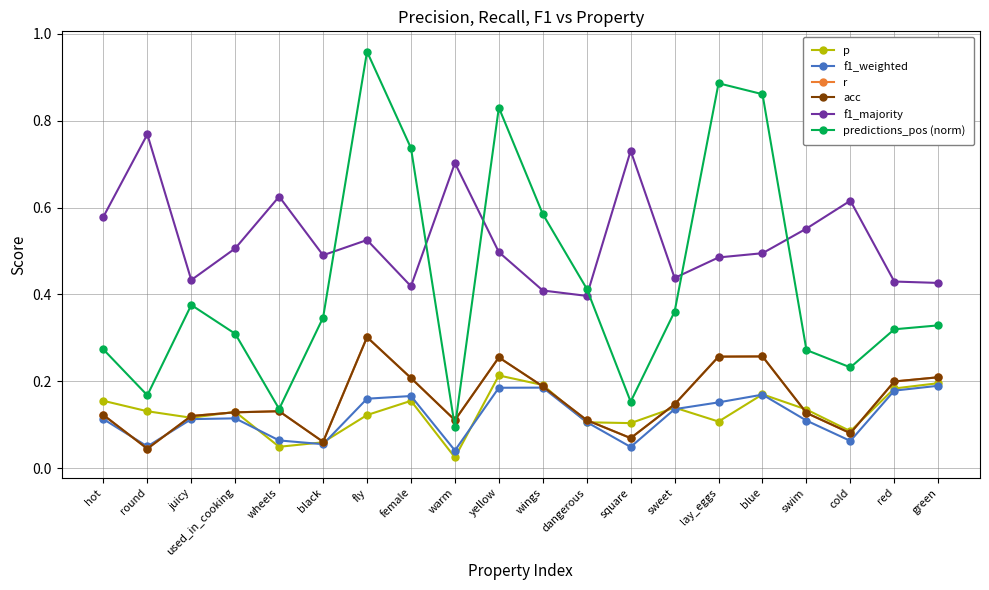

Is this an area chart (filled region under the line)?

No